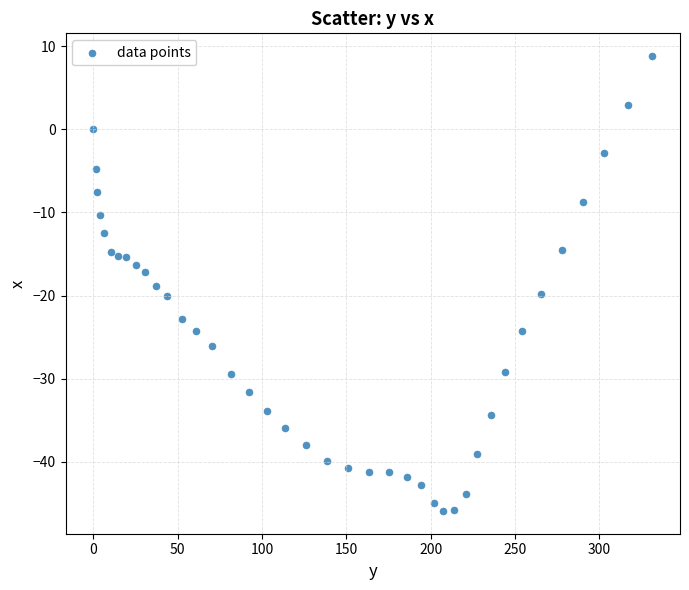

What is the range of X values (max minus min)?

331.4